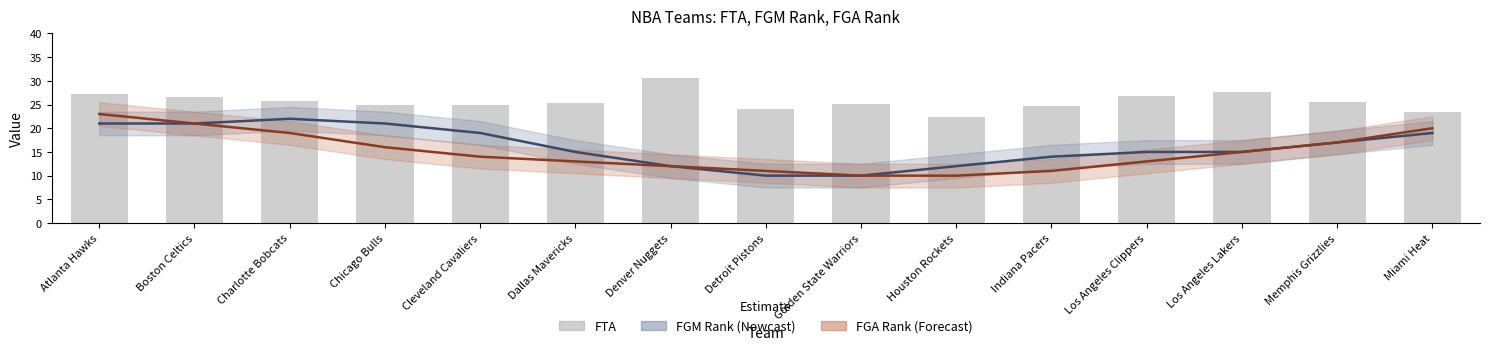

Rank the categories by value from highest to lowest.

Denver Nuggets, Los Angeles Lakers, Atlanta Hawks, Los Angeles Clippers, Boston Celtics, Charlotte Bobcats, Memphis Grizzlies, Dallas Mavericks, Golden State Warriors, Cleveland Cavaliers, Chicago Bulls, Indiana Pacers, Detroit Pistons, Miami Heat, Houston Rockets